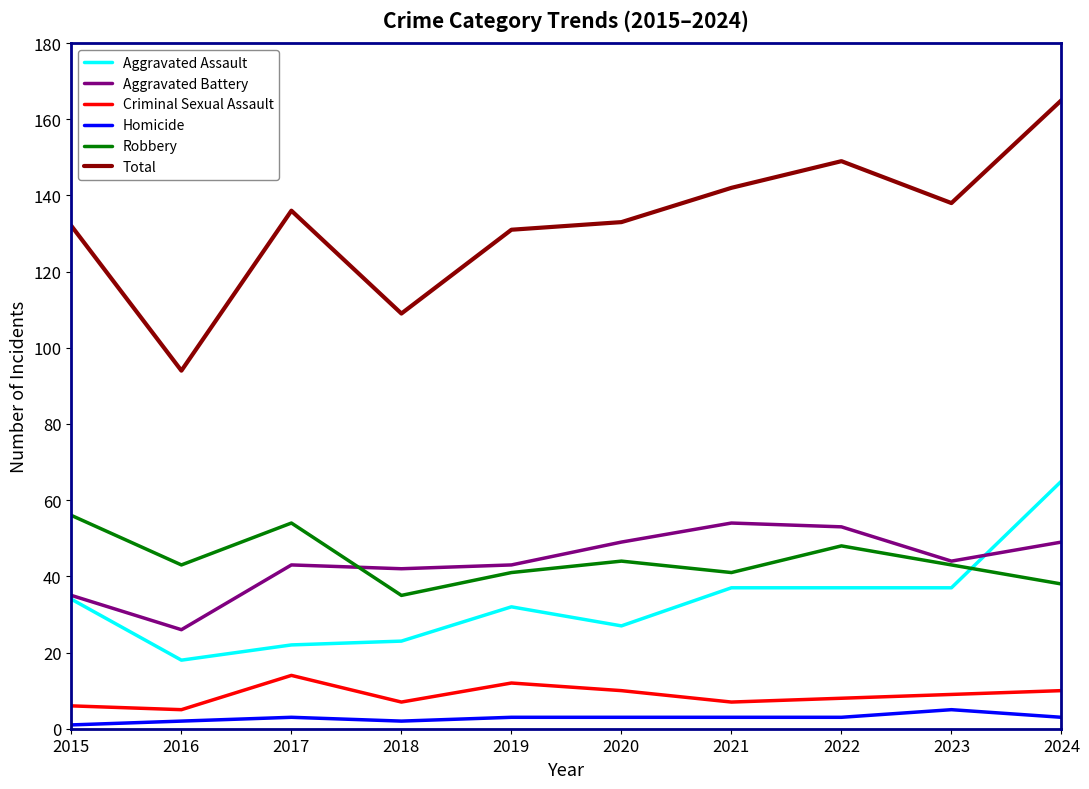

True or false: Aggravated Battery and Robbery cross at least once.

True